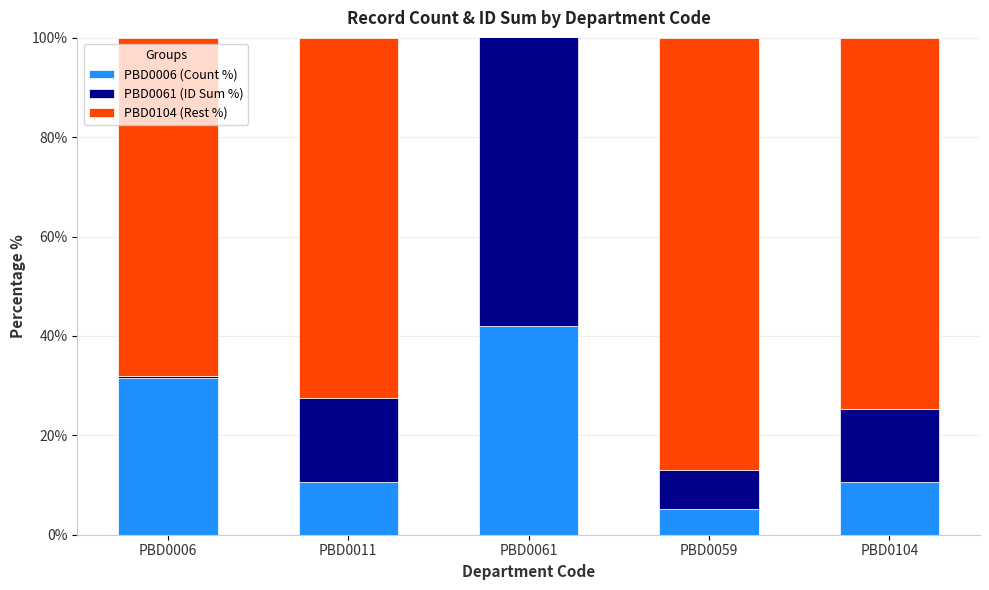

List the series in order of their peak value, highest first.

PBD0104 (Rest %), PBD0061 (ID Sum %), PBD0006 (Count %)